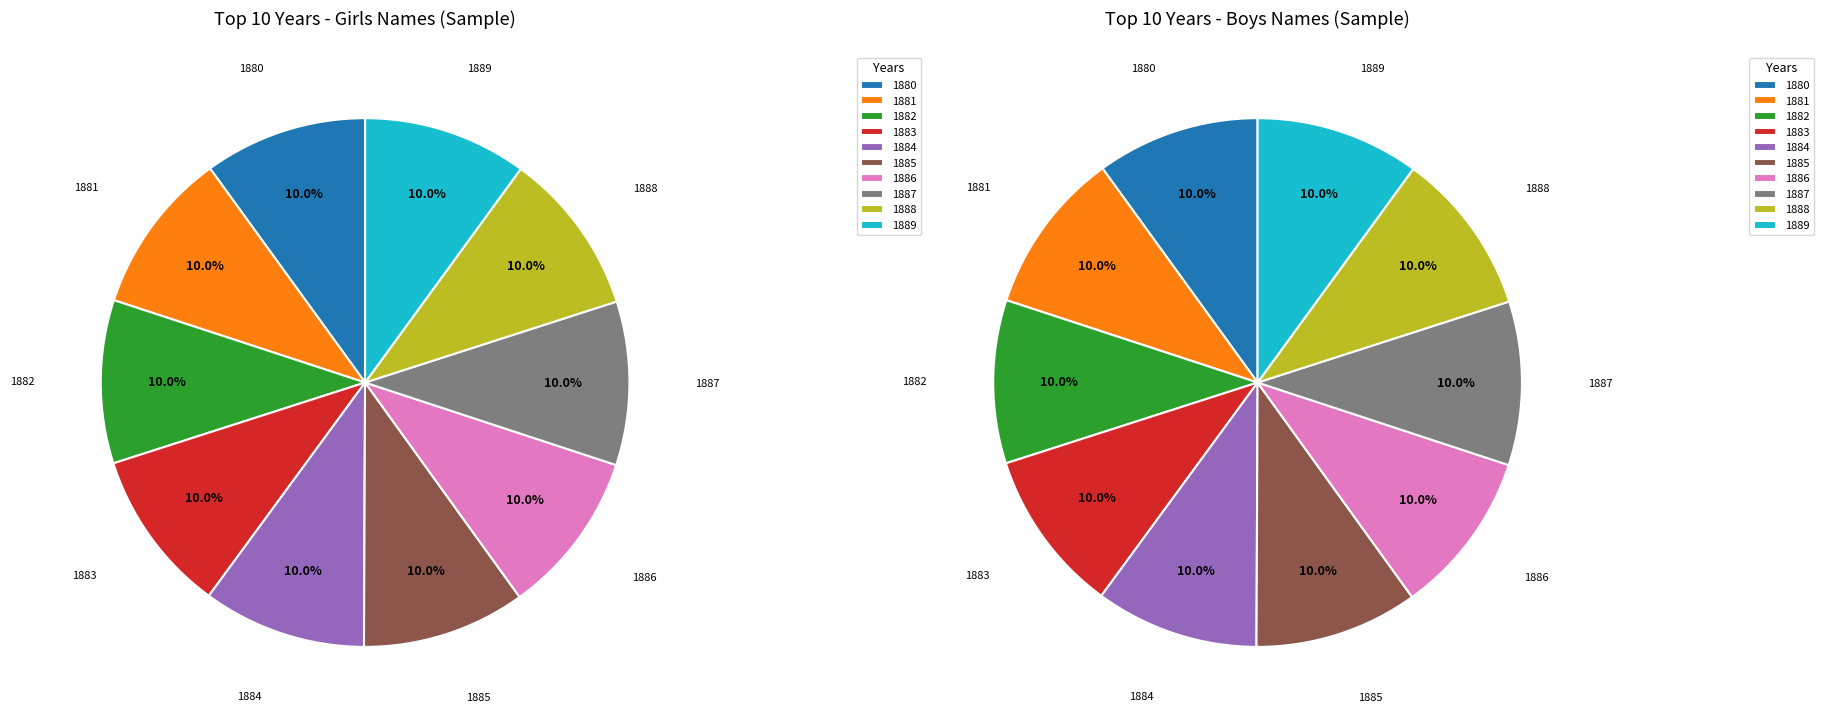

What percentage is the 1881 slice, to the nearest percent?

10%